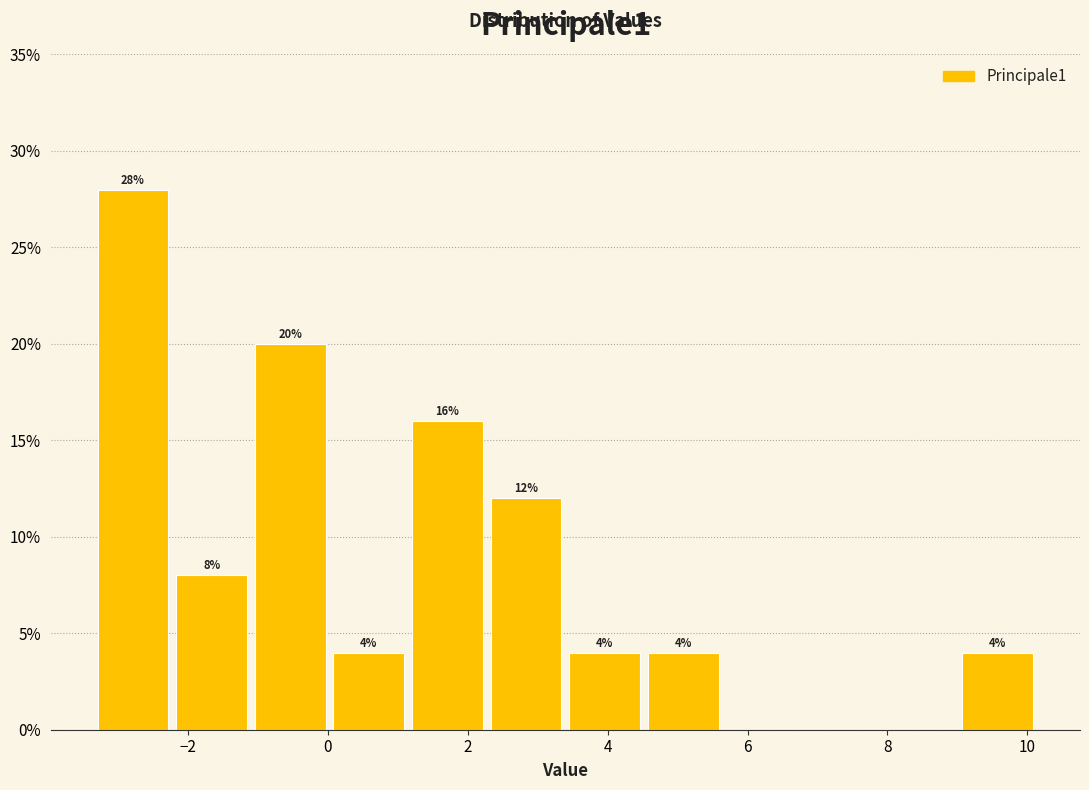

Which range on the x-axis has the tallest bar?

-3.4 to -2.2